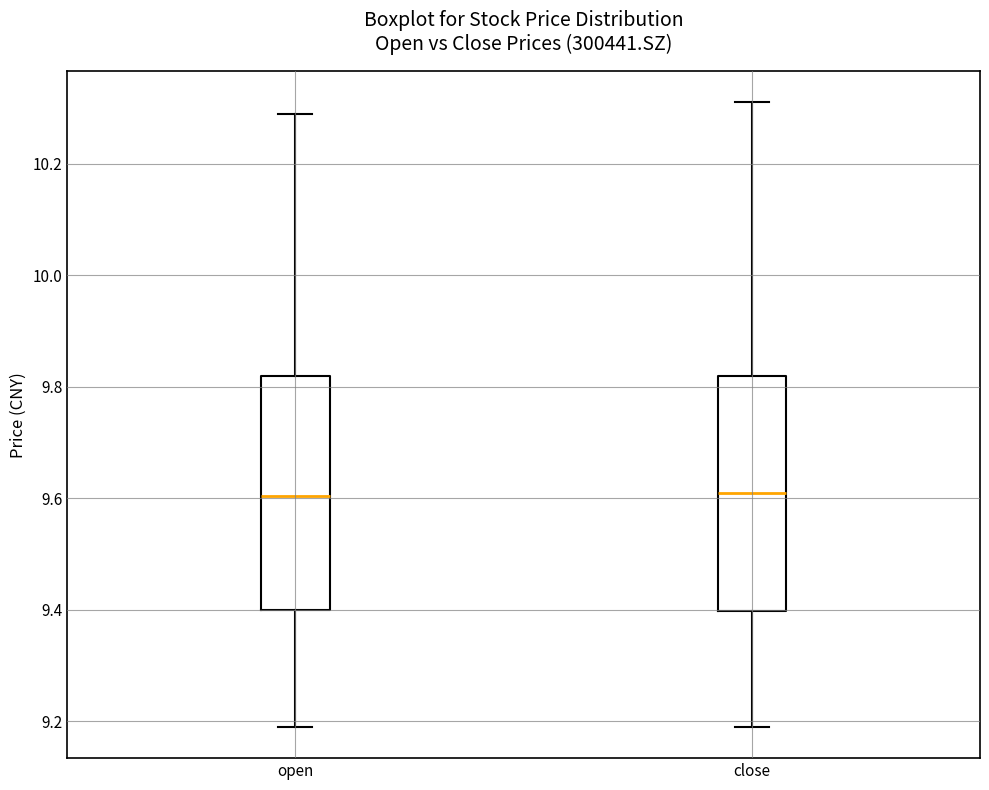

Reading left to right, transcribe this box plot: for each box, give where its median line is, the range the box spans, and where its two whiskers end, as read against the y-axis. The values are not printed on the chart, so give them approximately, as read against the axis.

open: median 9.60, box 9.40 to 9.82, whiskers 9.20 to 10.30
close: median 9.62, box 9.40 to 9.82, whiskers 9.20 to 10.32